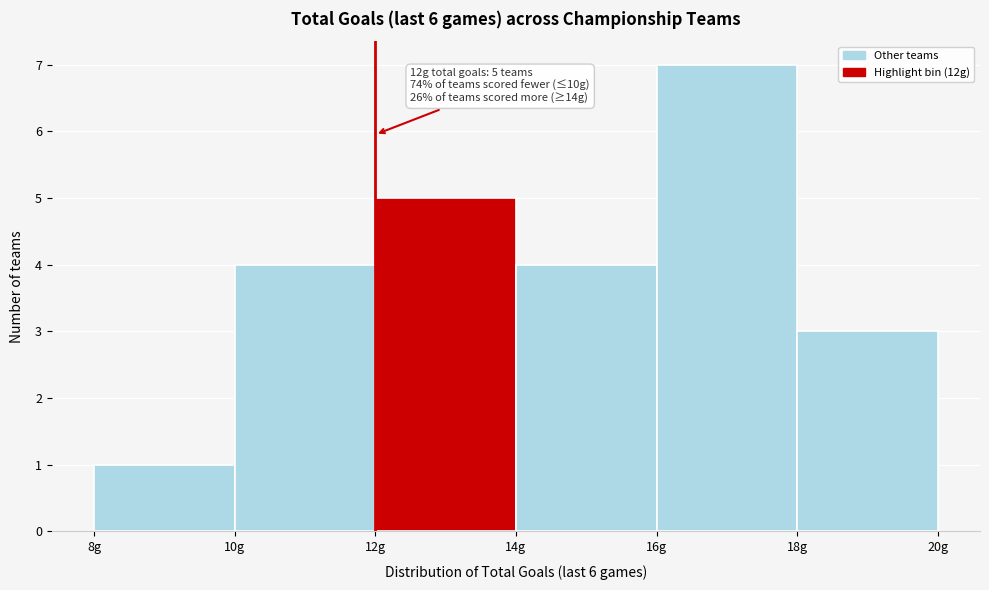

Which range on the x-axis has the tallest bar?

16 to 18